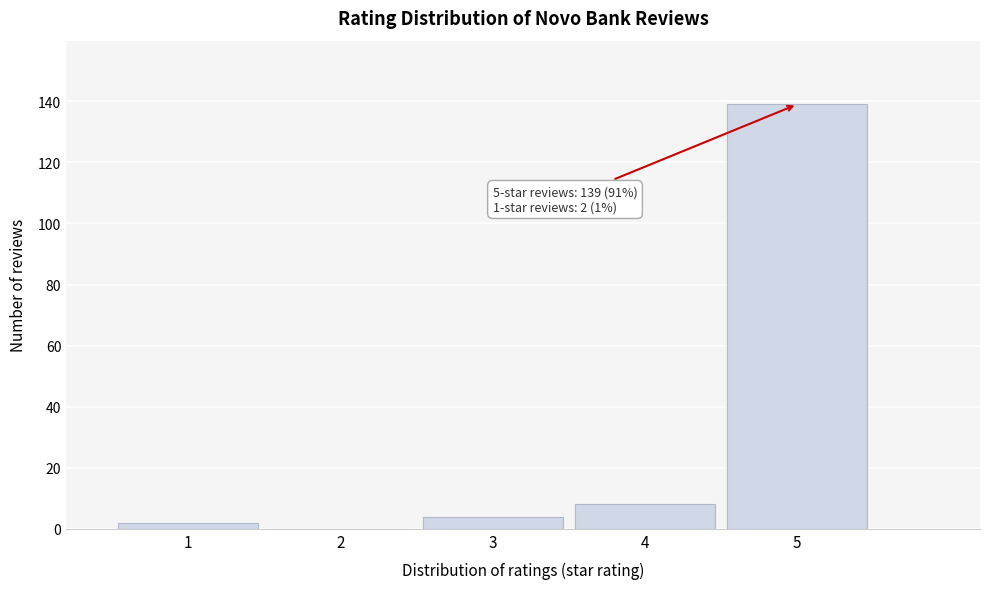

Reading left to right, list all the values displayed in this chart.

1=2	2=0	3=4	4=8	5=139